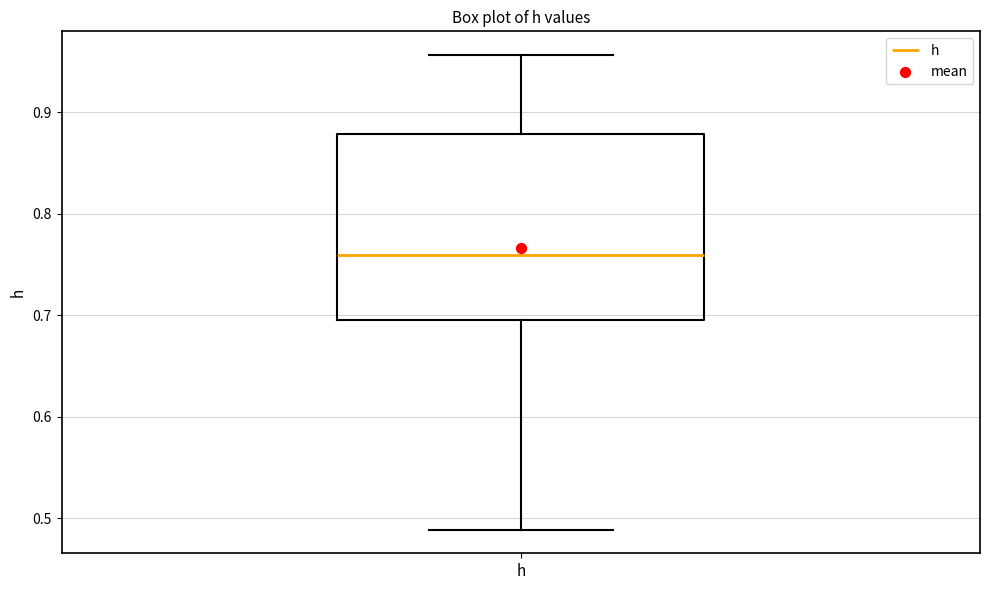

Read this box plot against the y-axis: the position of the median line, the range covered by the box, and the ends of both whiskers. The values are not printed on the chart, so give them approximately, as read against the axis.

median 0.76, box 0.70 to 0.88, whiskers 0.49 to 0.96